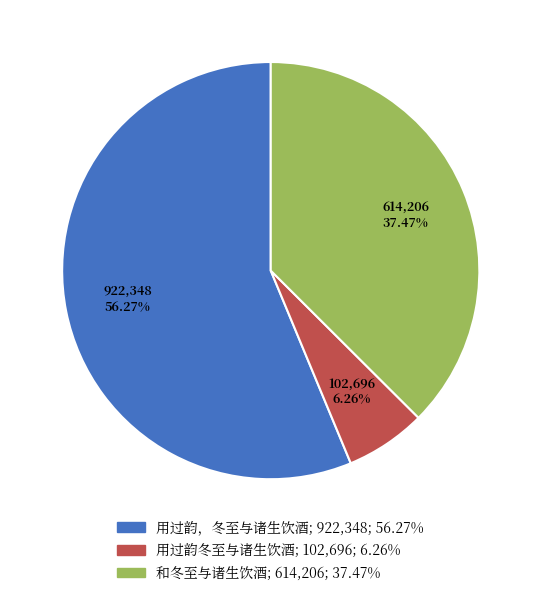

To the nearest percent, what is the difference between the largest and smallest slice percentages?

50%